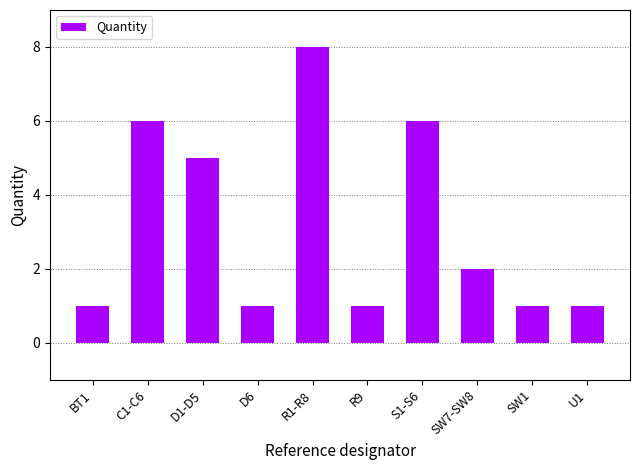

Where is the data nearest to the value 4?

D1-D5